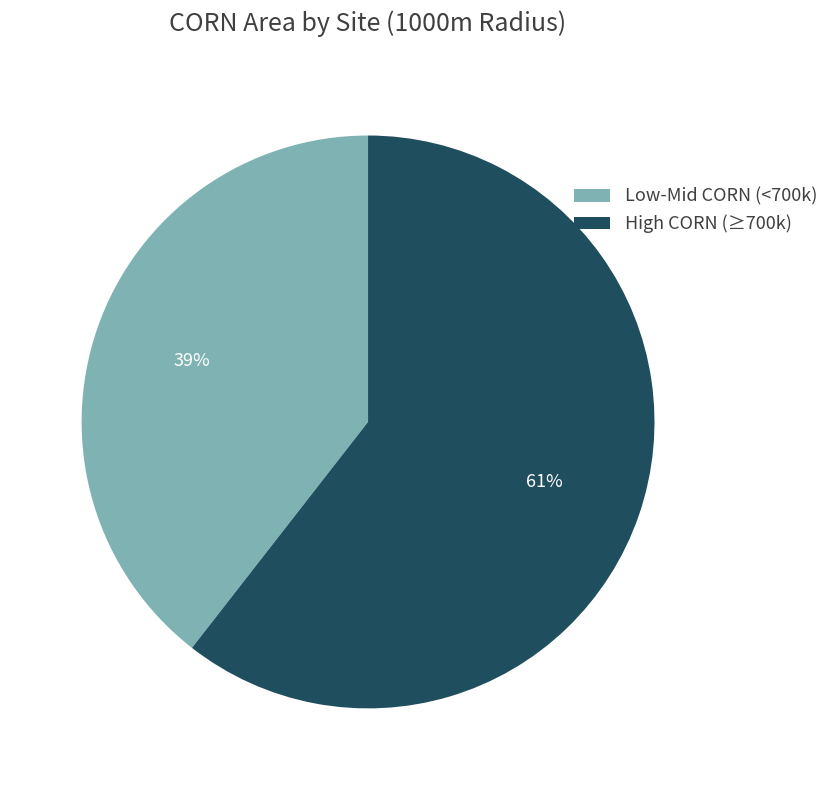

Is the sum of Low-Mid CORN (<700k) and High CORN (≥700k) greater than half?

Yes